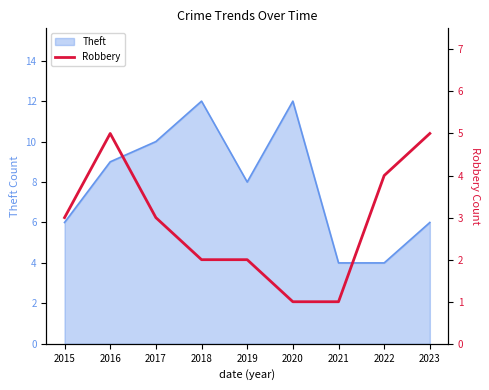

Which label corresponds to the smallest value in the chart?

2020